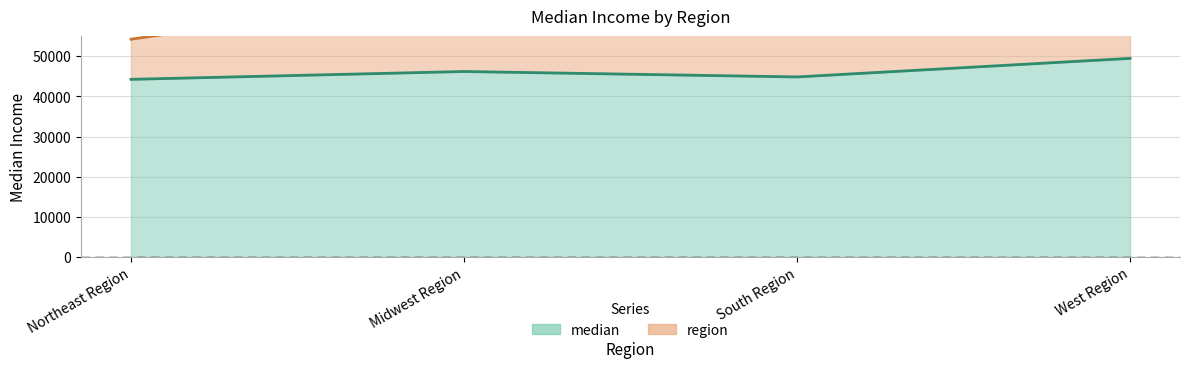

What position from the left is Northeast Region?

1